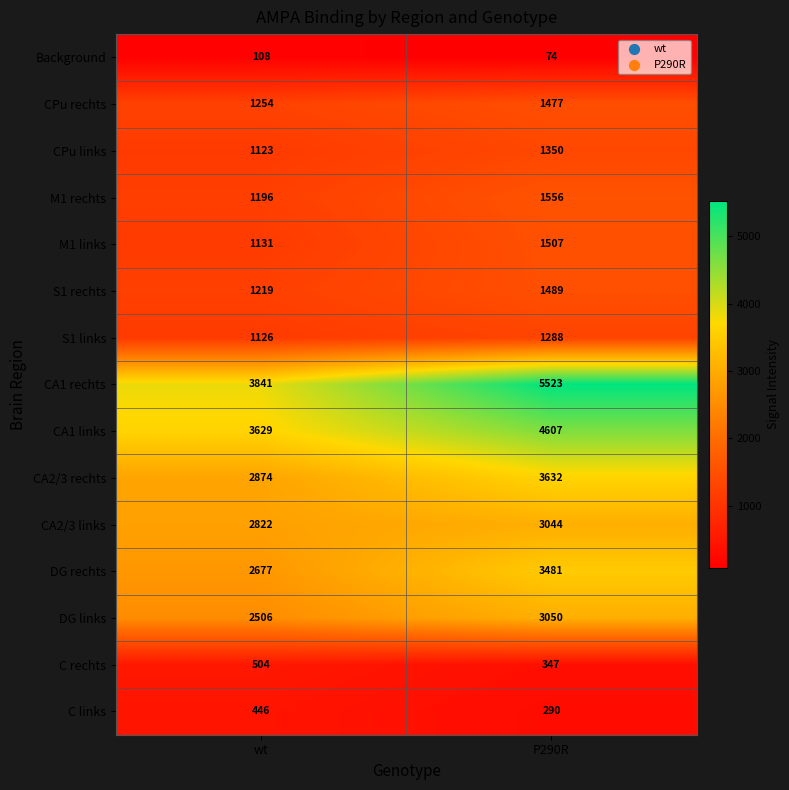

At which label is S1 links closest to 1207?

wt